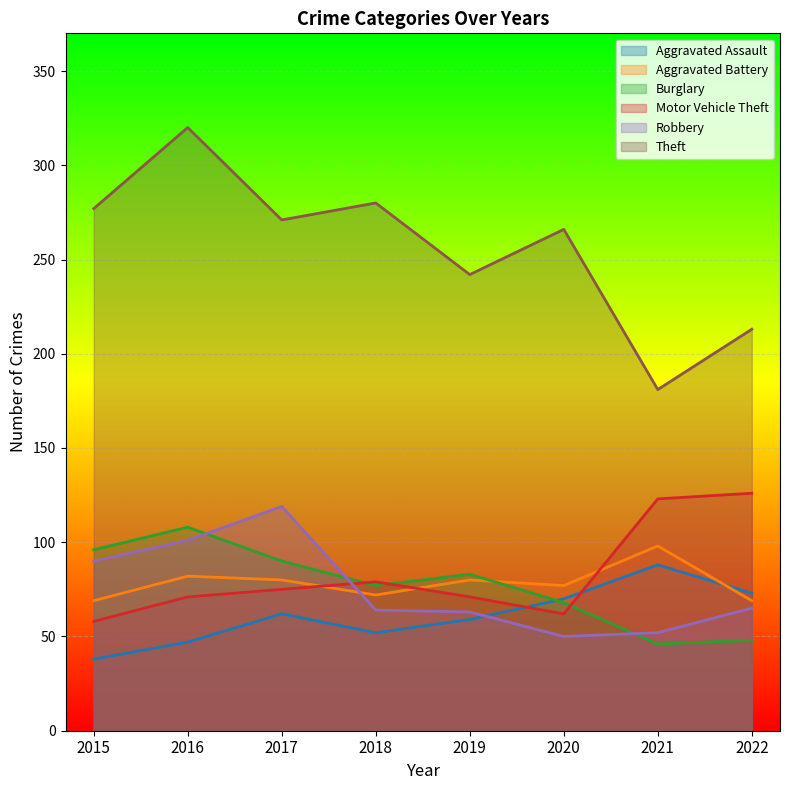

What is the difference between the second highest and minimum values in the Theft series?

99